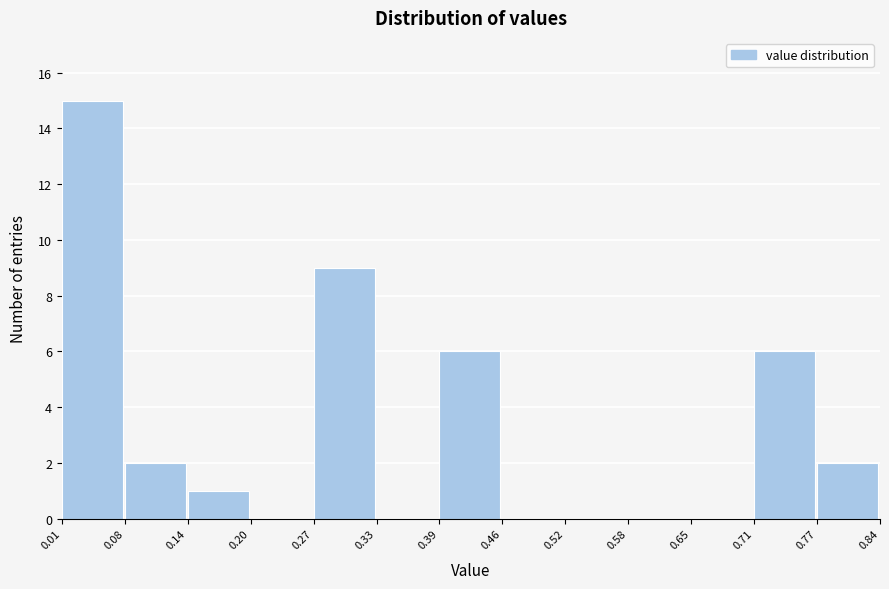

Reading left to right, list every bar in this chart as the range it spans on the x-axis followed by its height. The values are not printed on the chart, so give them approximately, as read against the axis.

0.01 to 0.08: 15
0.08 to 0.14: 2
0.14 to 0.20: 1
0.20 to 0.27: 0
0.27 to 0.33: 9
0.33 to 0.39: 0
0.39 to 0.46: 6
0.46 to 0.52: 0
0.52 to 0.58: 0
0.58 to 0.65: 0
0.65 to 0.71: 0
0.71 to 0.77: 6
0.77 to 0.84: 2